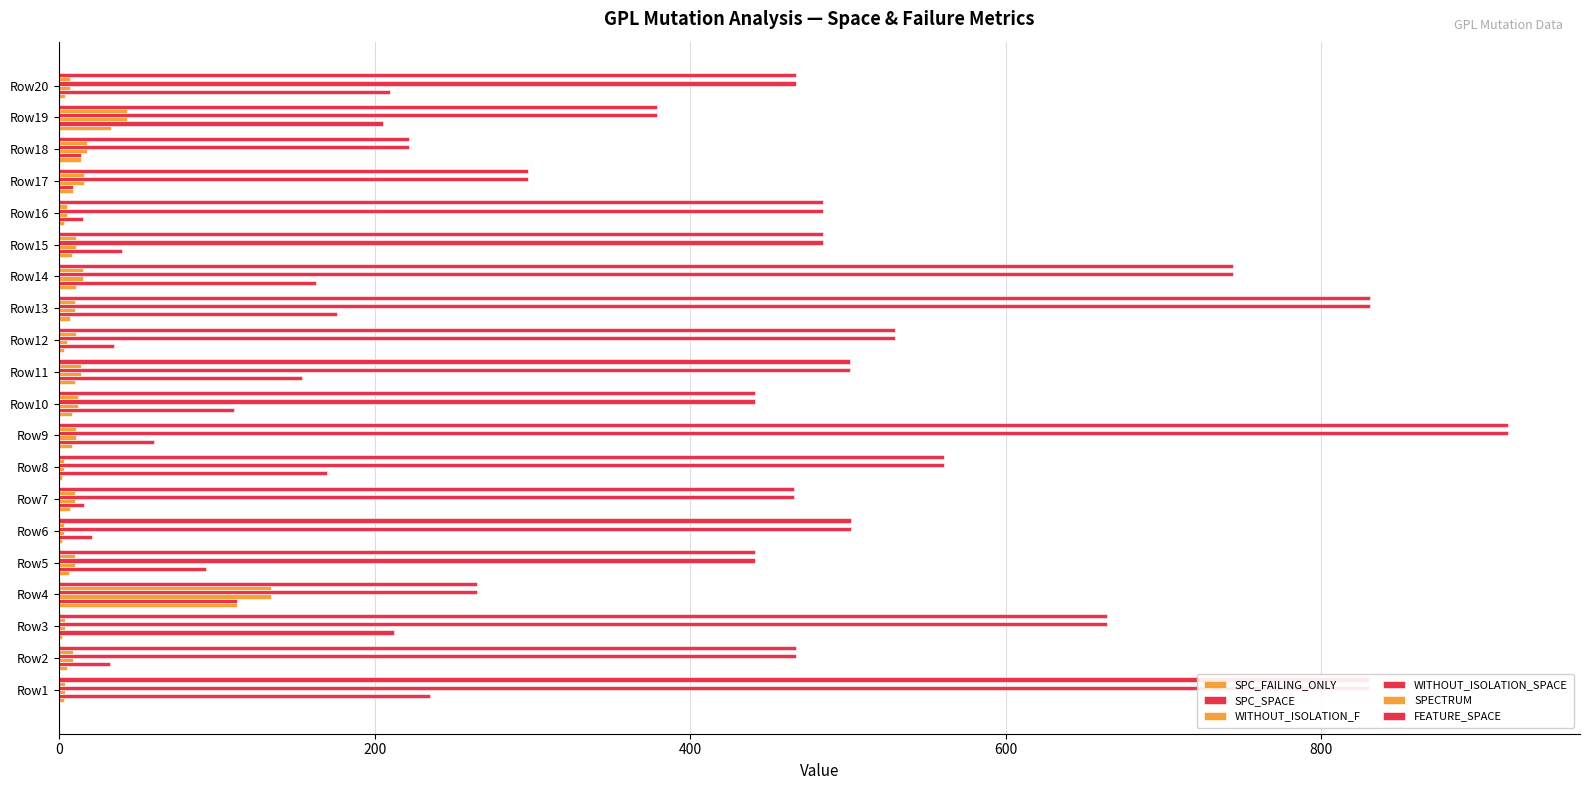

Count the number of categories in the chart.

20